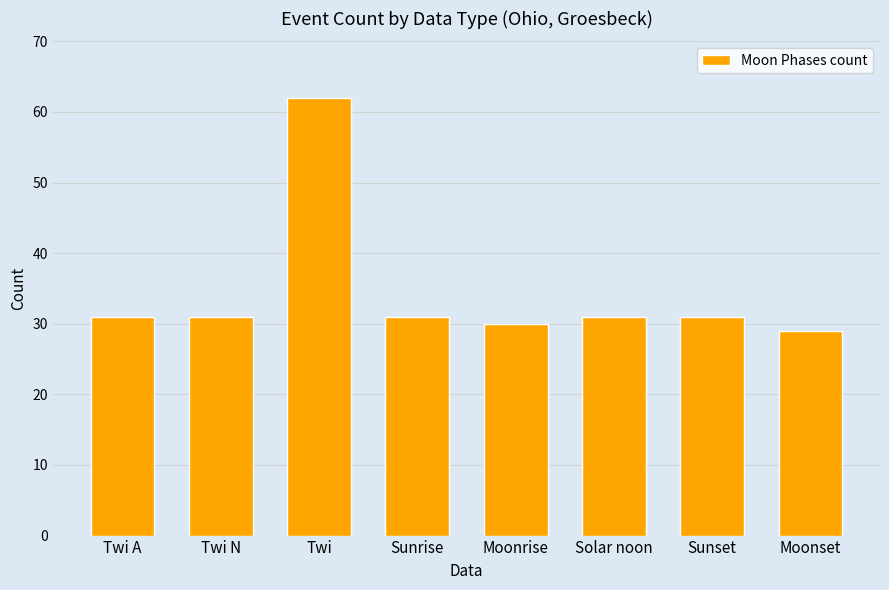

True or false: the data shows 26 at Twi.

False